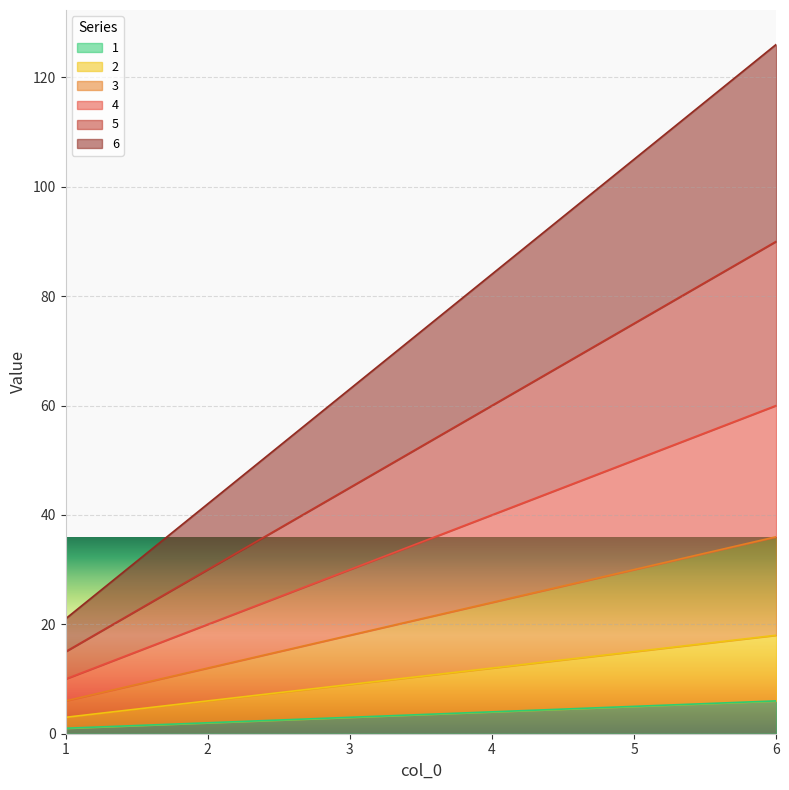

How many distinct data groups are displayed?

6